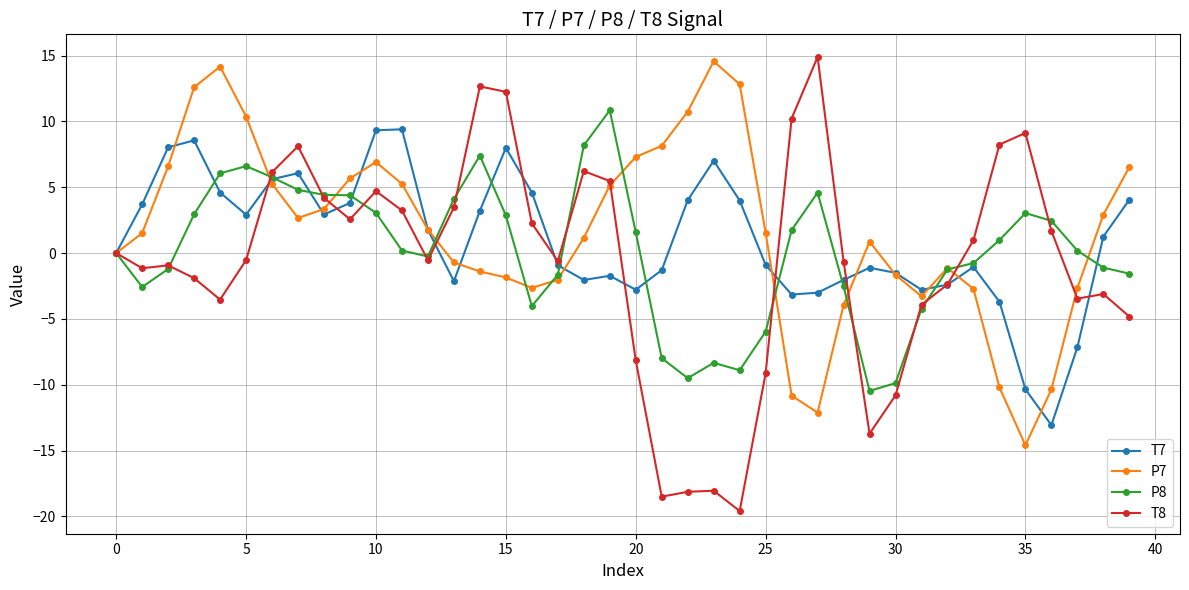

Rank the series by their average value, from lowest to highest.

T8, P8, T7, P7